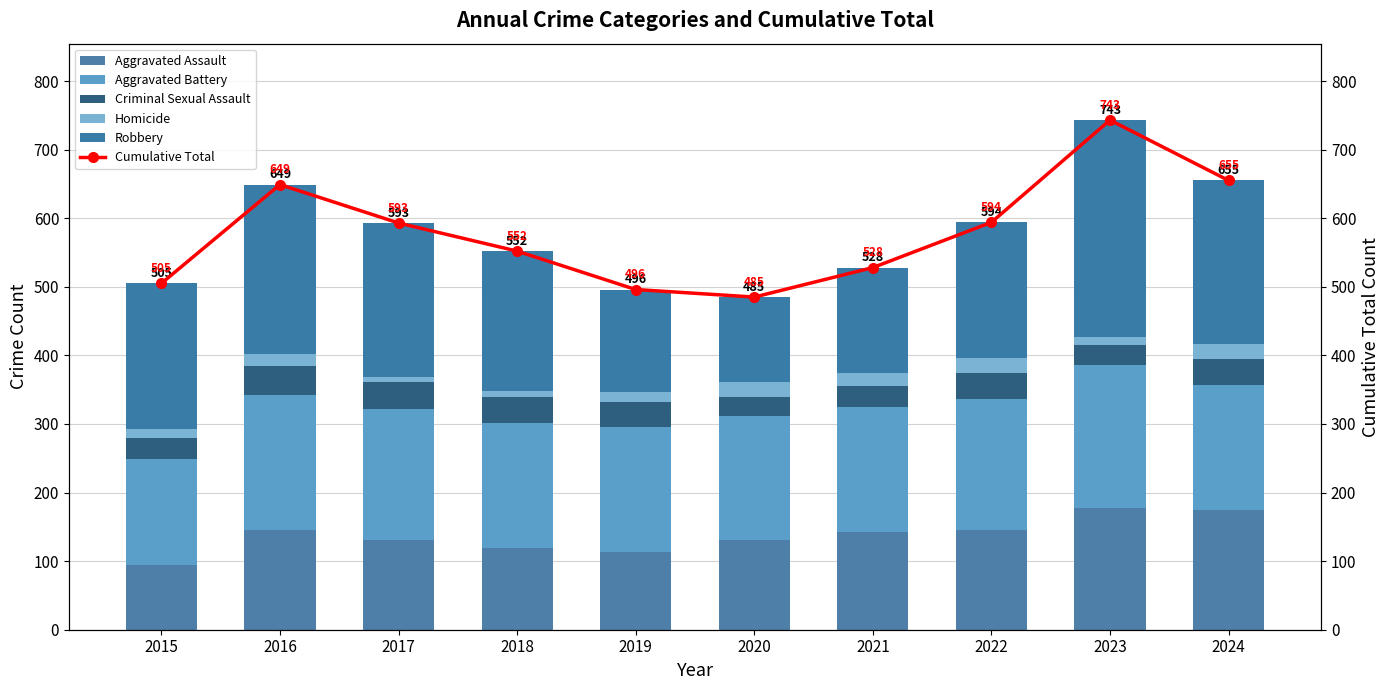

What is the minimum value for Aggravated Battery?

154